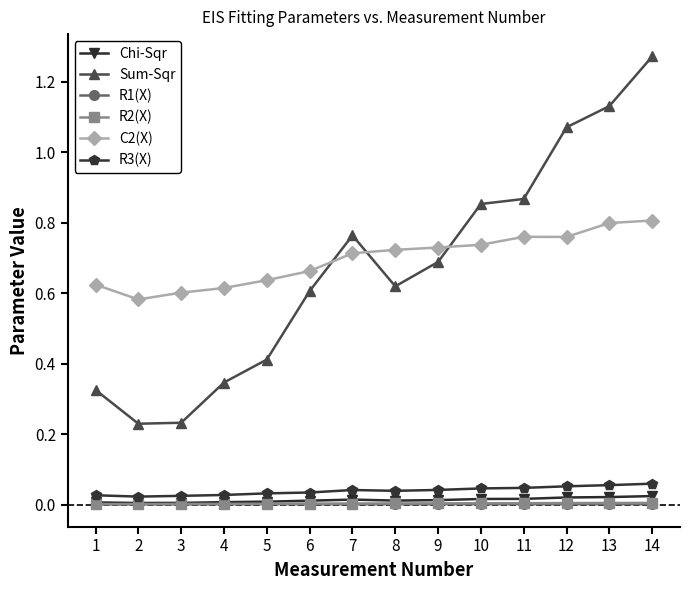

Is the value of R1(X) at 2 greater than the value of Sum-Sqr at 4?

No